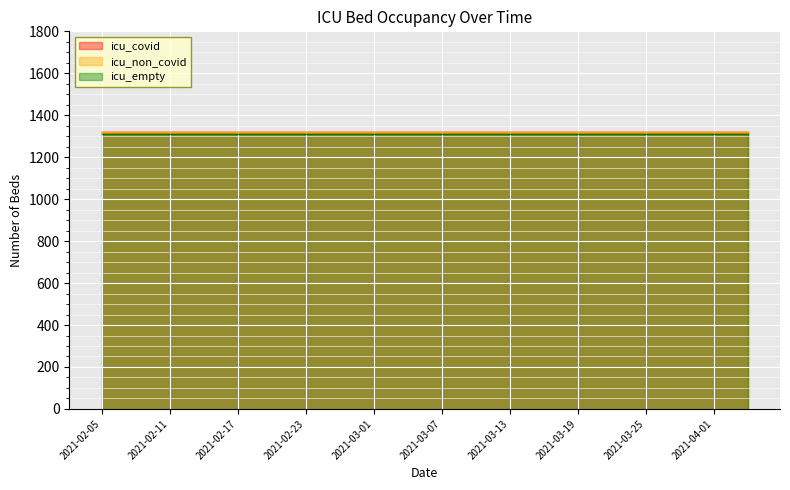

Between 2021-02-11 and 2021-03-13, which series saw the biggest shift?

icu_covid